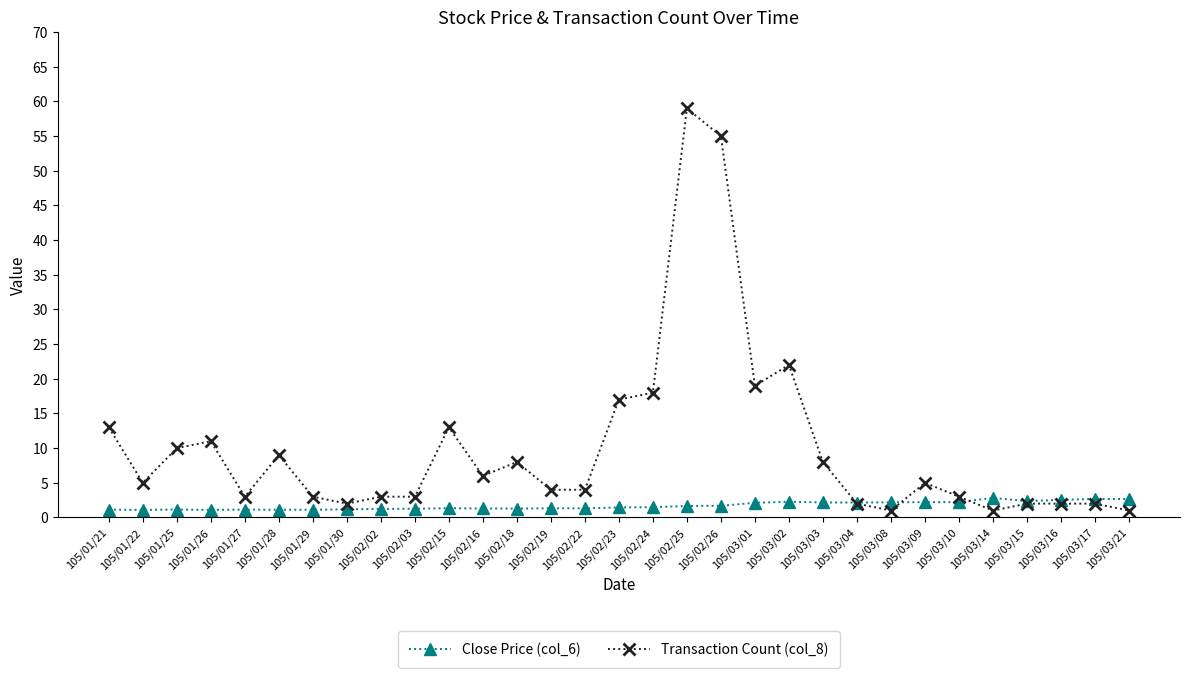

What is the value of the Transaction Count (col_8) point at the 8th from the left?

2.0